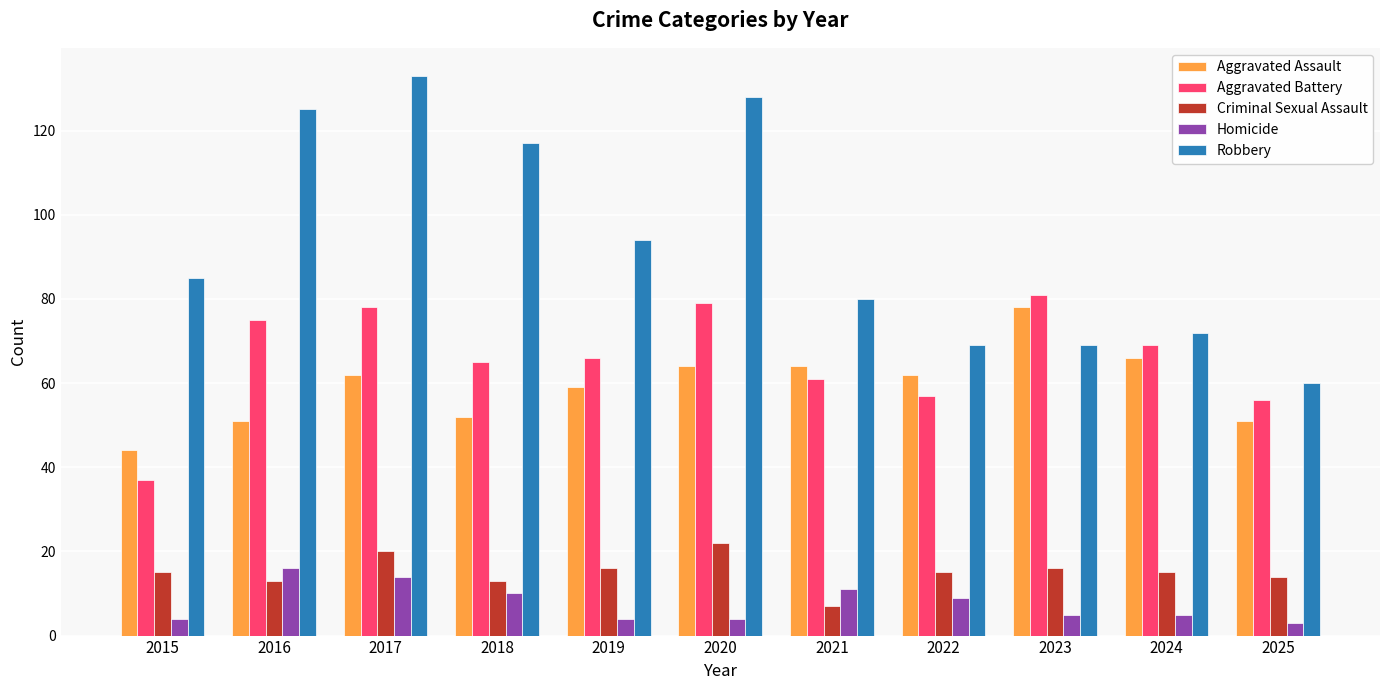

What is the sum of all Robbery values?

1032